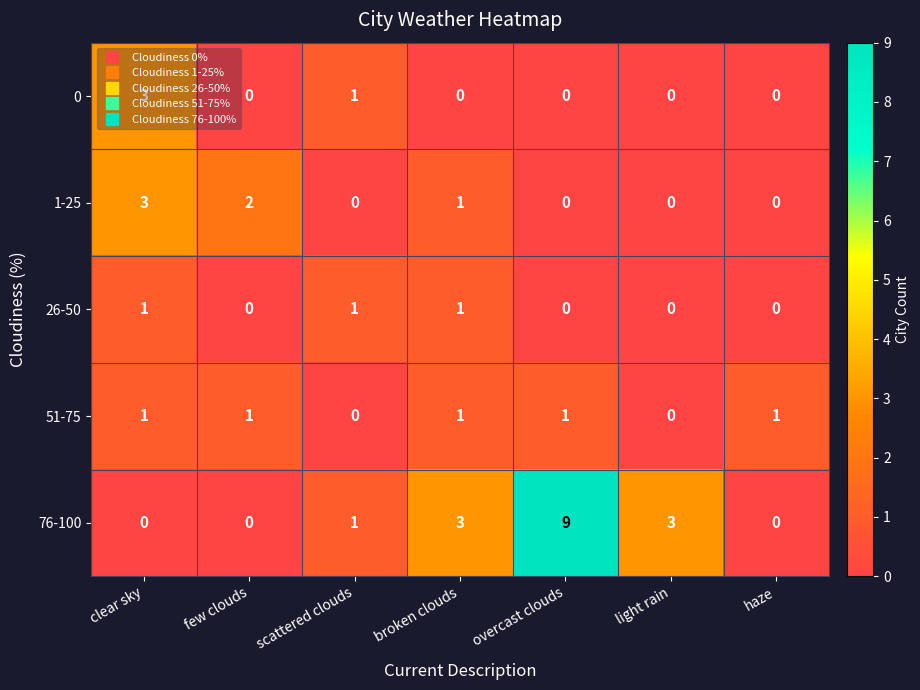

At which category does the chart reach its peak across all series?

overcast clouds